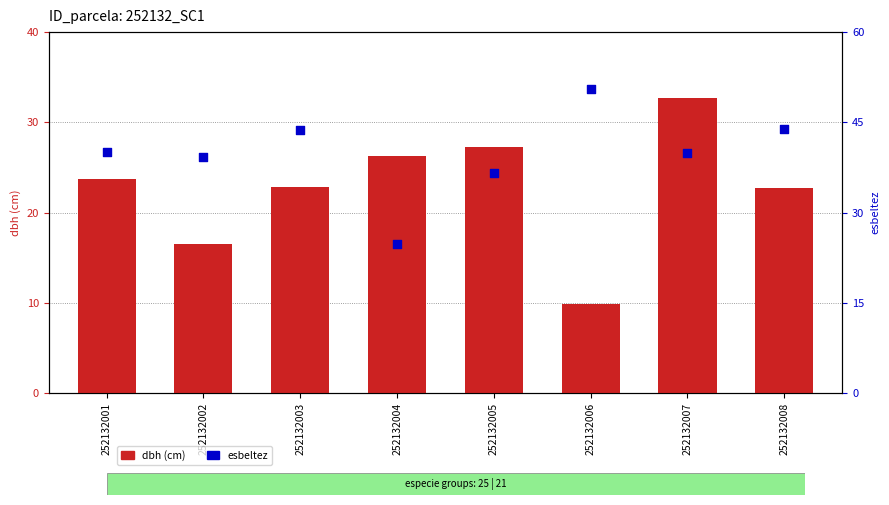

Which series has the largest total across all categories?

esbeltez